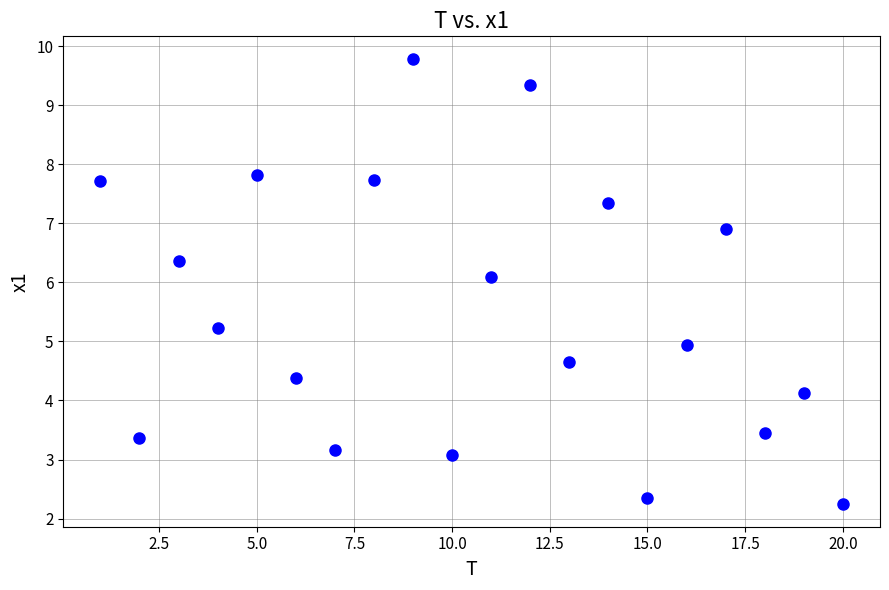

What Y value in the scatter plot is closest to 6?

6.1